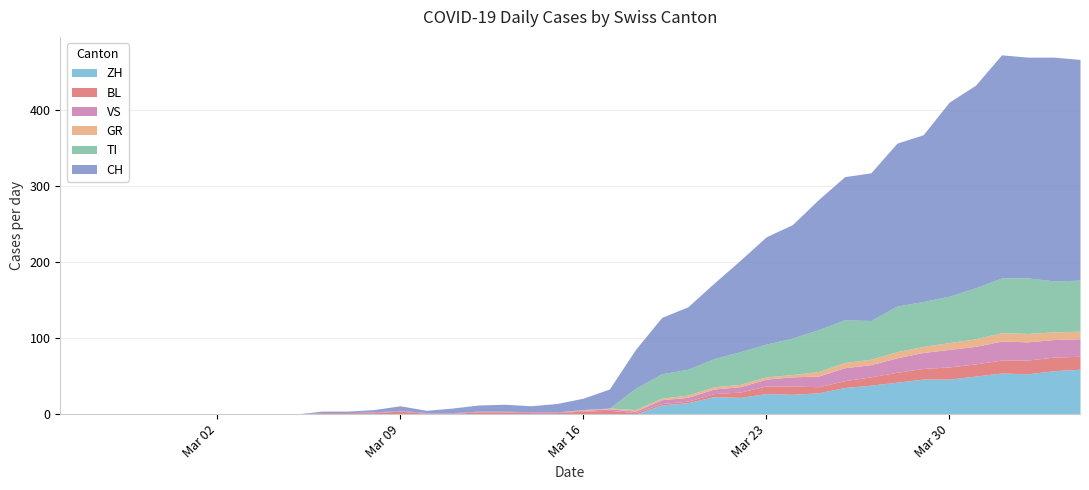

Count the number of categories in the chart.

40